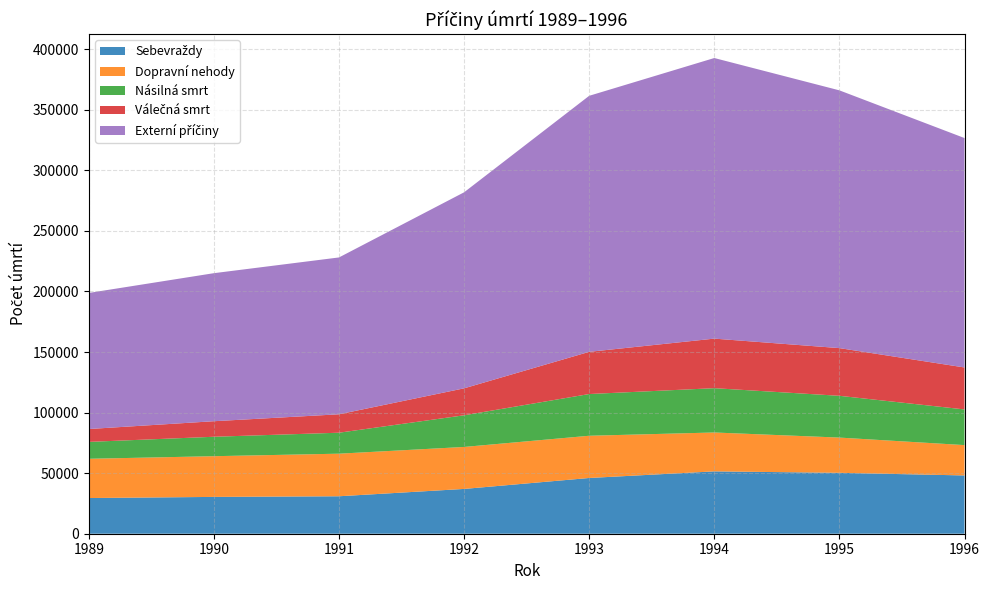

Reading right to left, list all the values displayed in this chart.

Sebevraždy: 1996=48107	1995=50280	1994=51464	1993=46016	1992=36980	1991=30923	1990=30392	1989=29462
Dopravní nehody: 1996=25052	1995=29088	1994=32111	1993=34856	1992=34654	1991=35152	1990=33610	1989=32404
Násilná smrt: 1996=29440	1995=34480	1994=36573	1993=34442	1992=26134	1991=17311	1990=16038	1989=13937
Válečná smrt: 1996=34647	1995=39378	1994=40903	1993=34840	1992=22251	1991=15211	1990=12837	1989=10626
Externí příčiny: 1996=189382	1995=212773	1994=231636	1993=211349	1992=161821	1991=129468	1990=122201	1989=112335